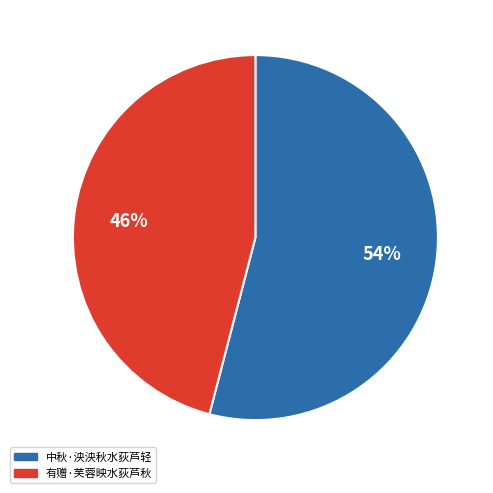

To the nearest percent, what is the difference between the largest and smallest slice percentages?

8%